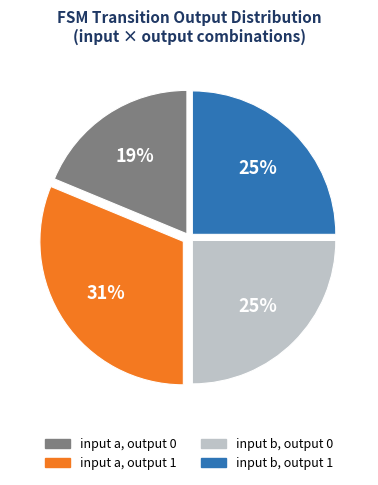

Does any single category account for the majority?

No